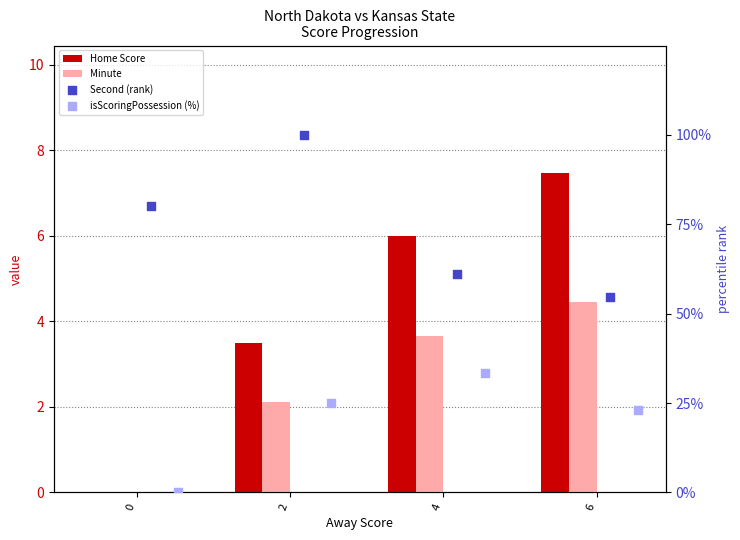

At which category is the sum across all series the highest?

2